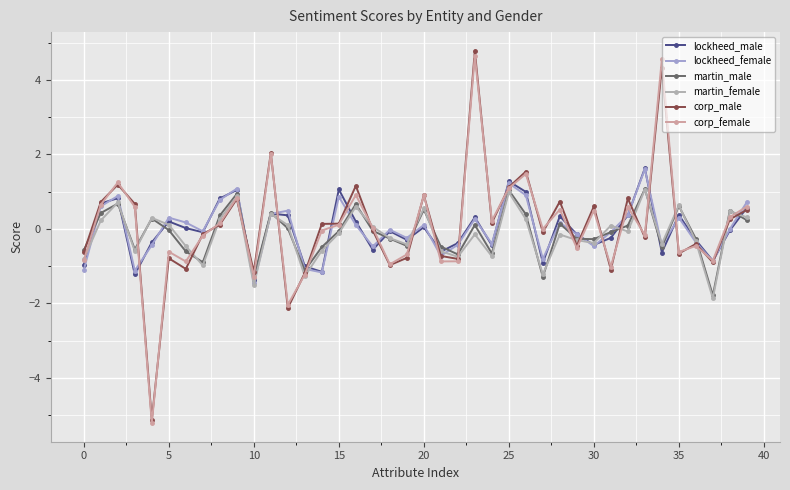

Count the number of categories in the chart.

40